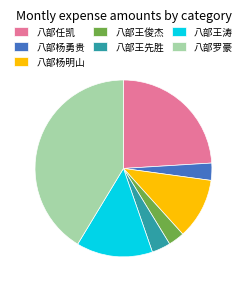

The 八部杨勇贵 slice represents 18% of the pie. True or false?

False